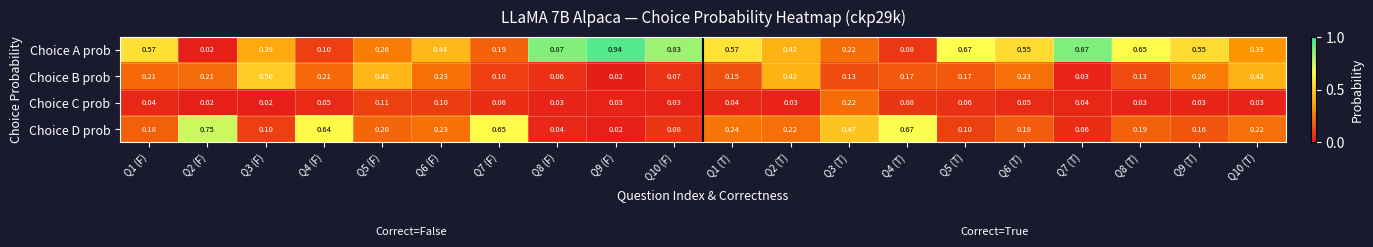

Rank the series by their maximum value, from lowest to highest.

Choice C prob, Choice B prob, Choice D prob, Choice A prob